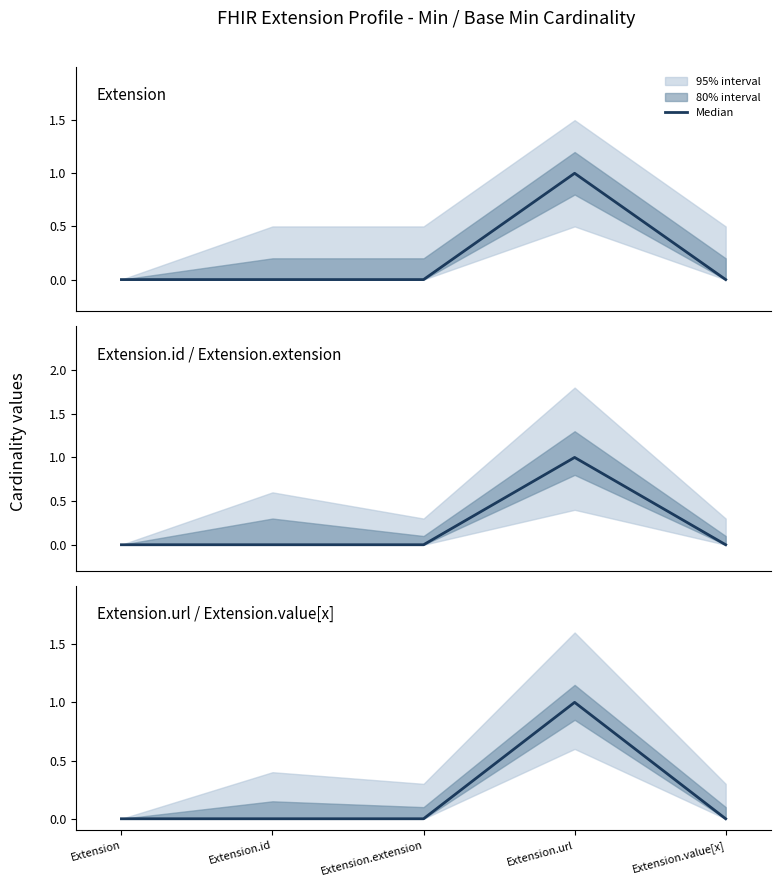

Between Extension.extension and Extension, which is larger?

Extension.extension